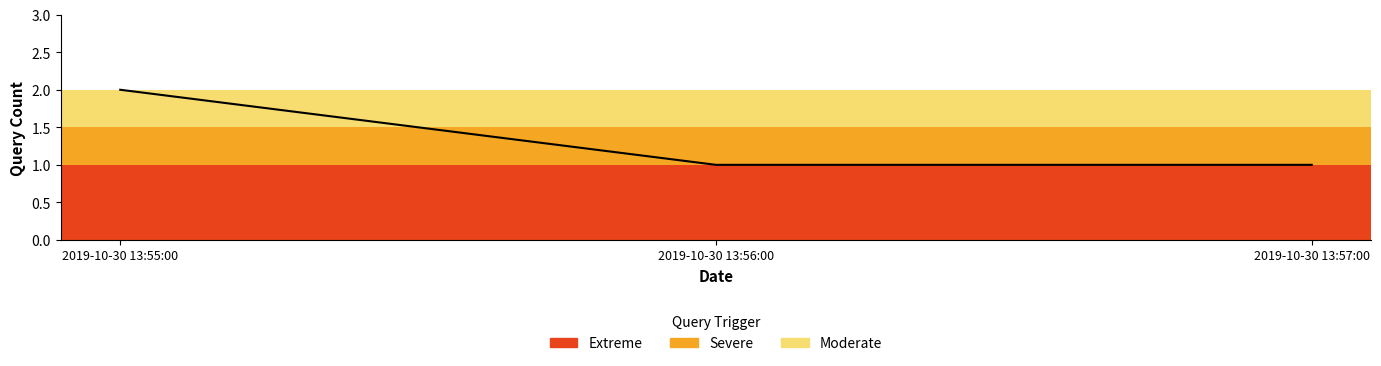

What position from the right is 2019-10-30 13:57:00?

1